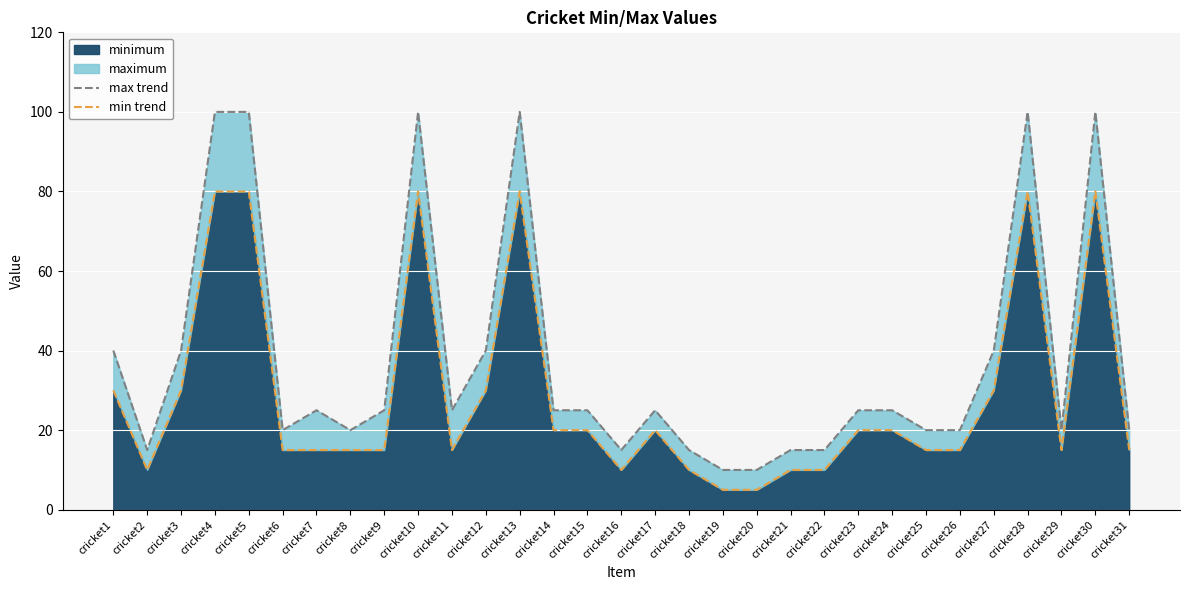

What is the value of the max trend point at the 13th from the left?

100